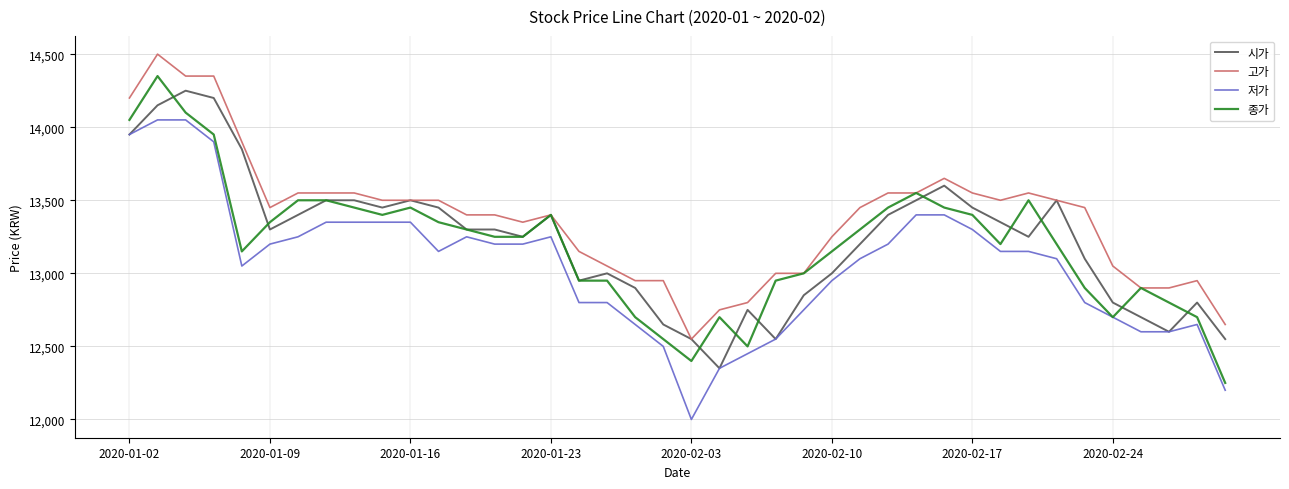

Which series has the largest total across all categories?

고가